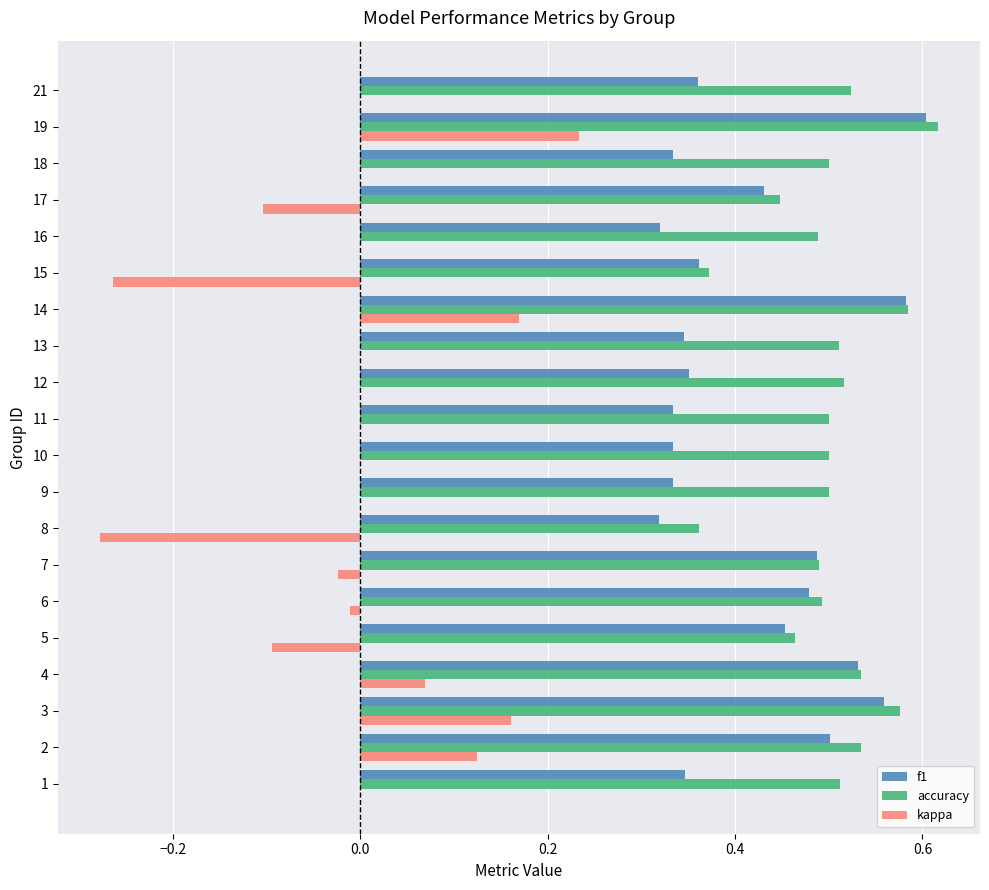

Which series has the largest total across all categories?

accuracy